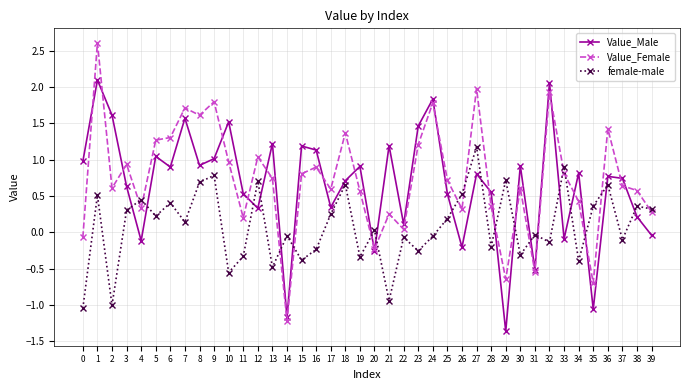

Is it true that female-male equals 0.8 at 9?

True